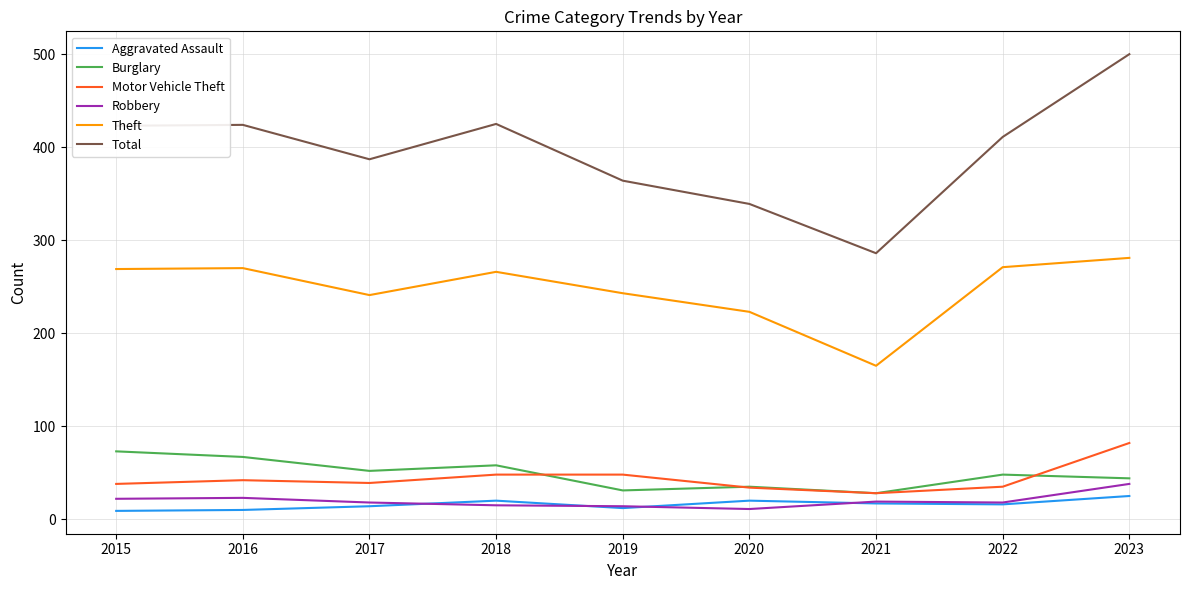

Is it true that Theft equals 179 at 2015?

False